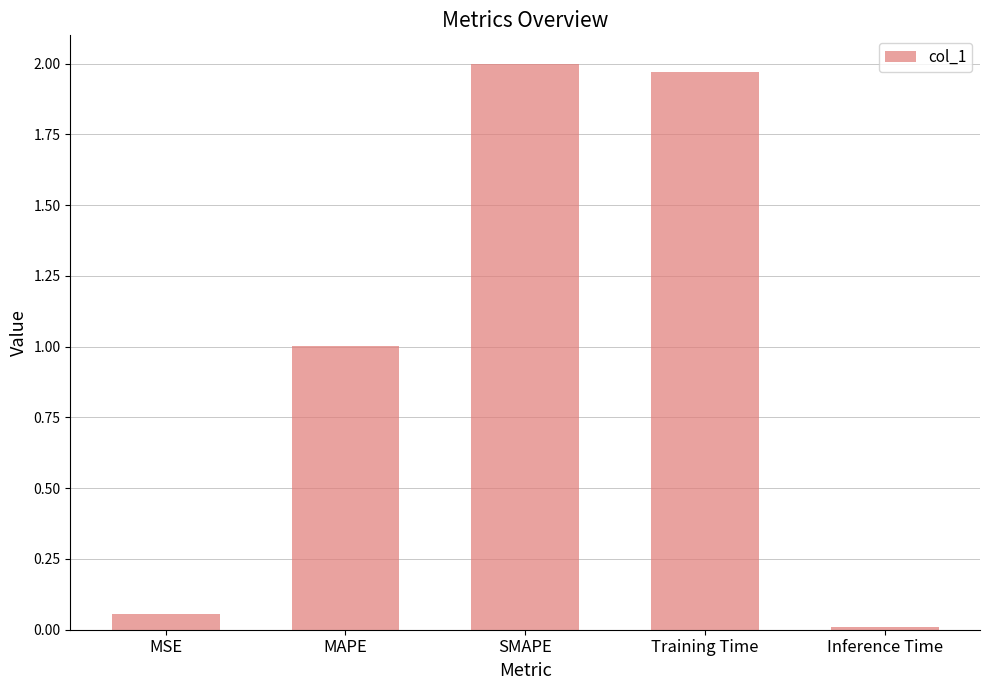

True or false: the data shows 2.0 at SMAPE.

True